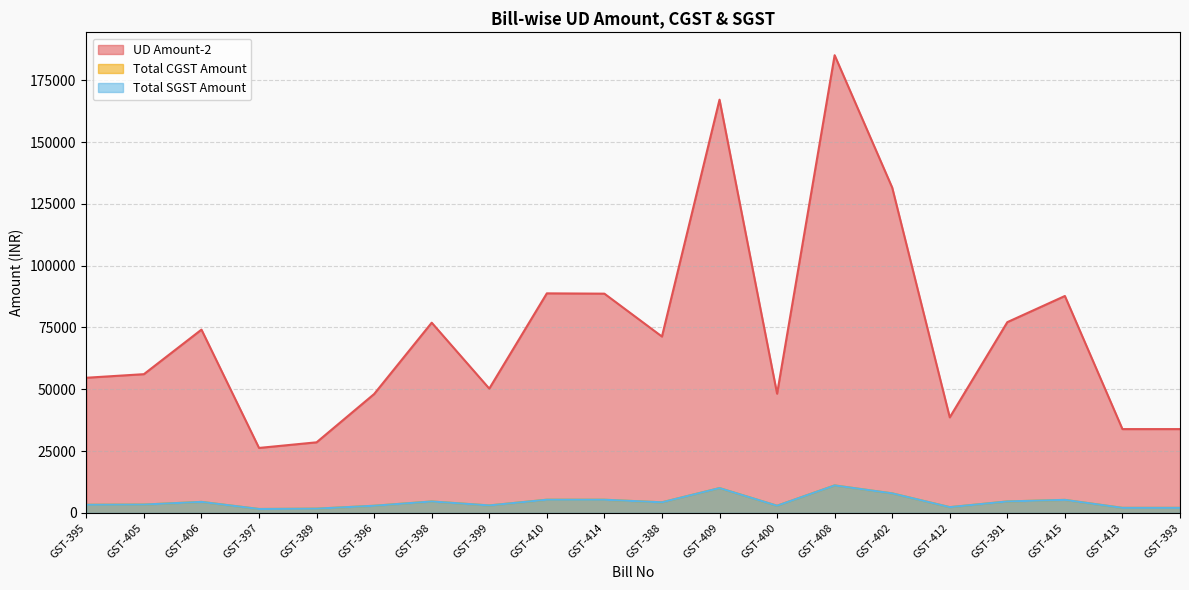

Does the chart have visible grid lines?

Yes